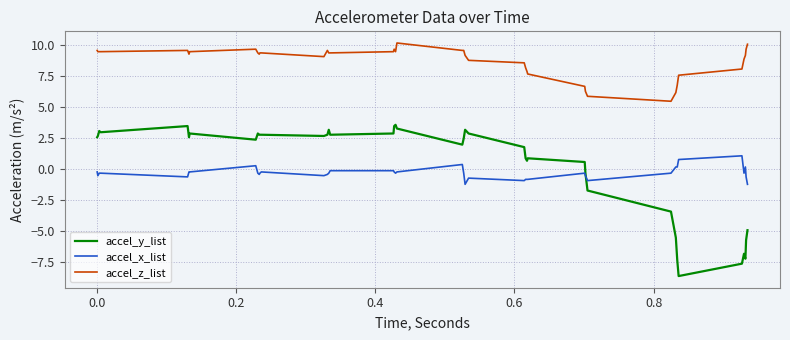

What is the maximum value shown in the chart?

10.2